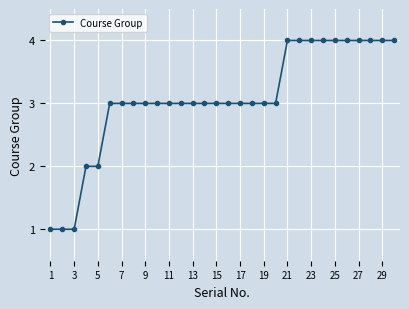

What is the maximum value shown in the chart?

4